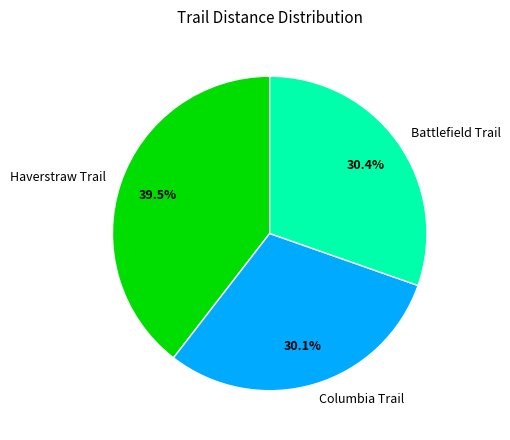

Which has a higher value, Columbia Trail or Haverstraw Trail?

Haverstraw Trail